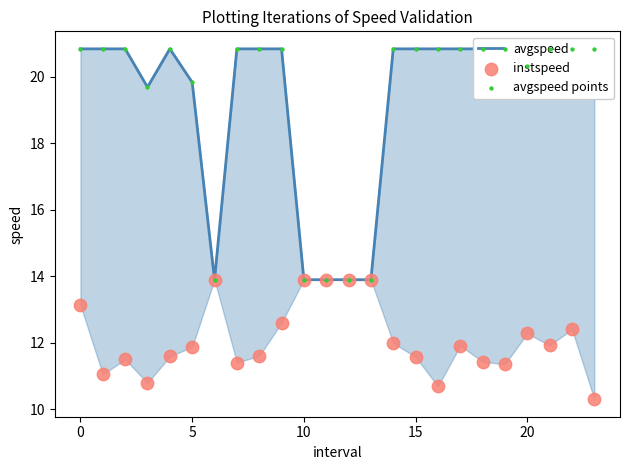

Which series contains the lowest Y value?

instspeed